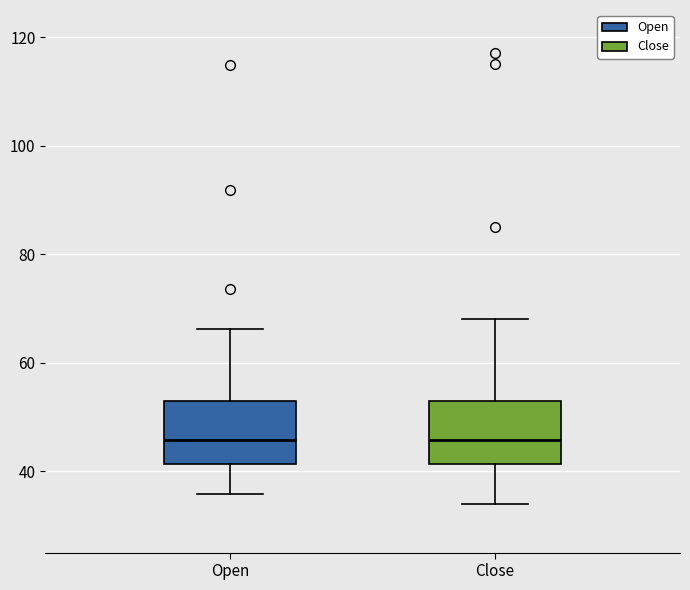

Where does the lower whisker of the box for Open end on the y-axis? The values are not printed on the chart, so give them approximately, as read against the axis.

36